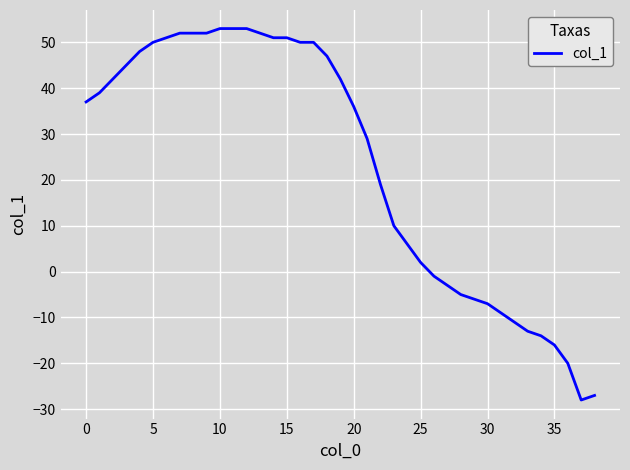

What is the difference between the maximum and minimum values?

81